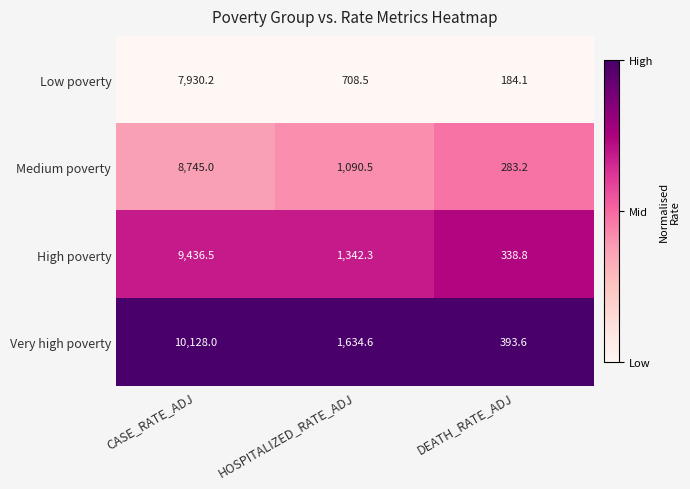

Which label corresponds to the smallest value in the chart?

DEATH_RATE_ADJ